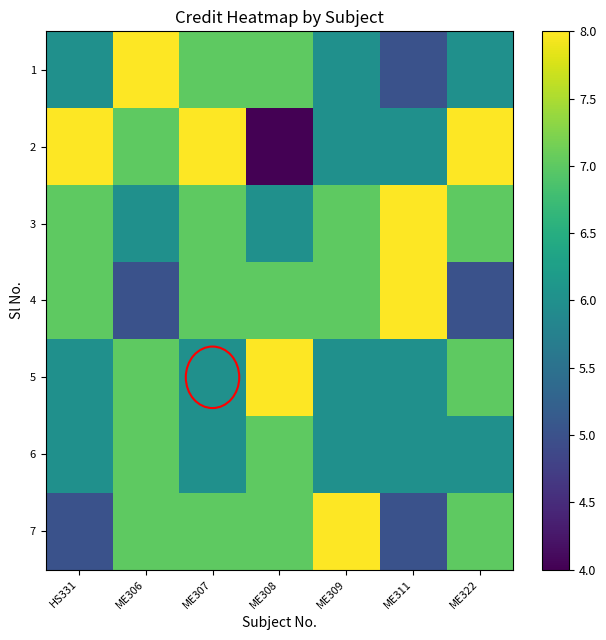

List the series in order of their peak value, highest first.

1, 2, 3, 4, 5, 7, 6